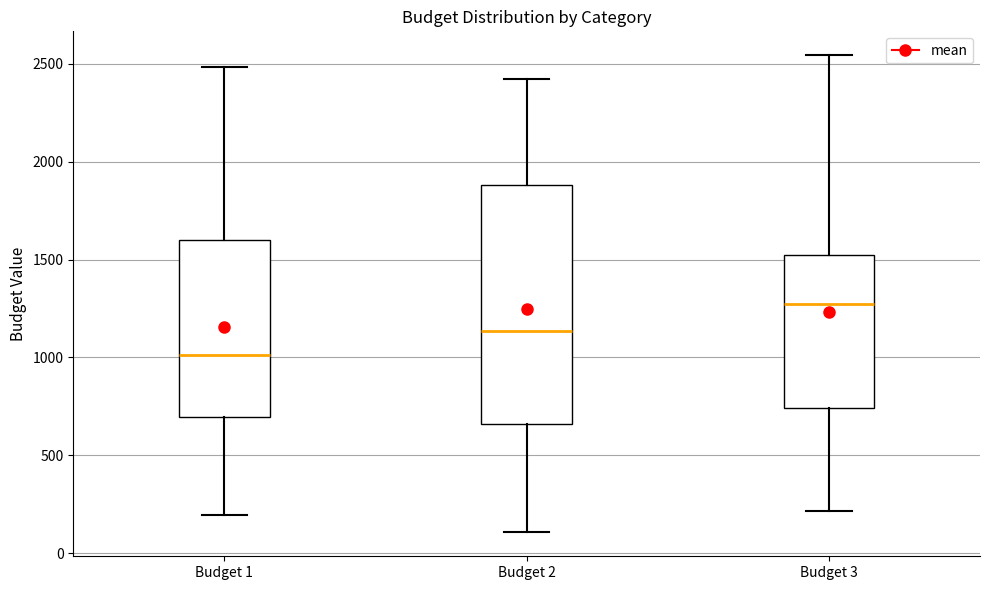

Where is the lower edge of the box for Budget 2 on the y-axis? The values are not printed on the chart, so give them approximately, as read against the axis.

650